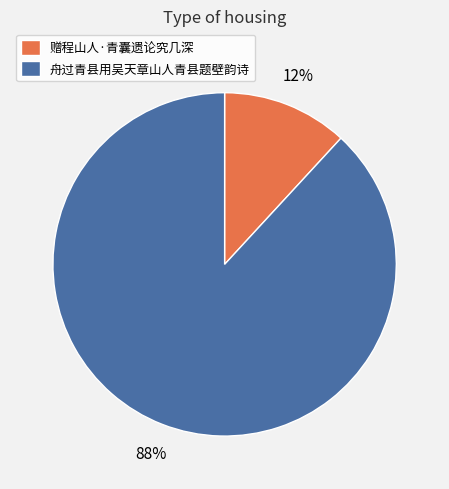

To the nearest percent, what is the combined percentage of 赠程山人·青囊遗论究几深 and 舟过青县用吴天章山人青县题壁韵诗?

100%